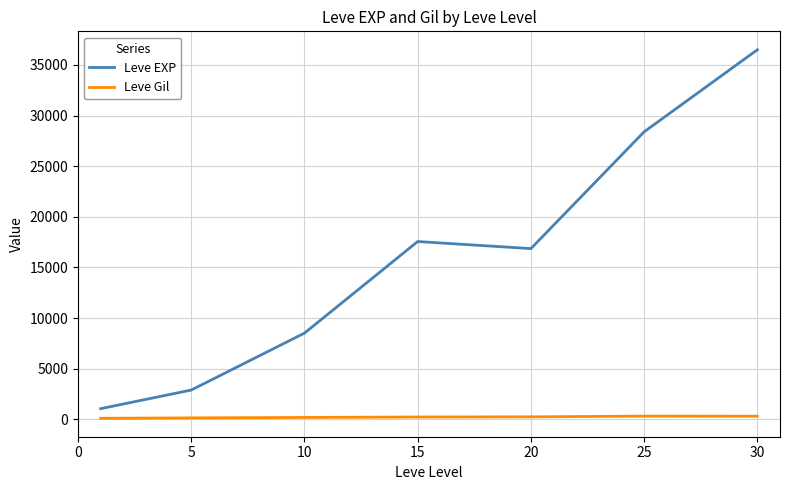

Which series has the largest total across all categories?

Leve EXP